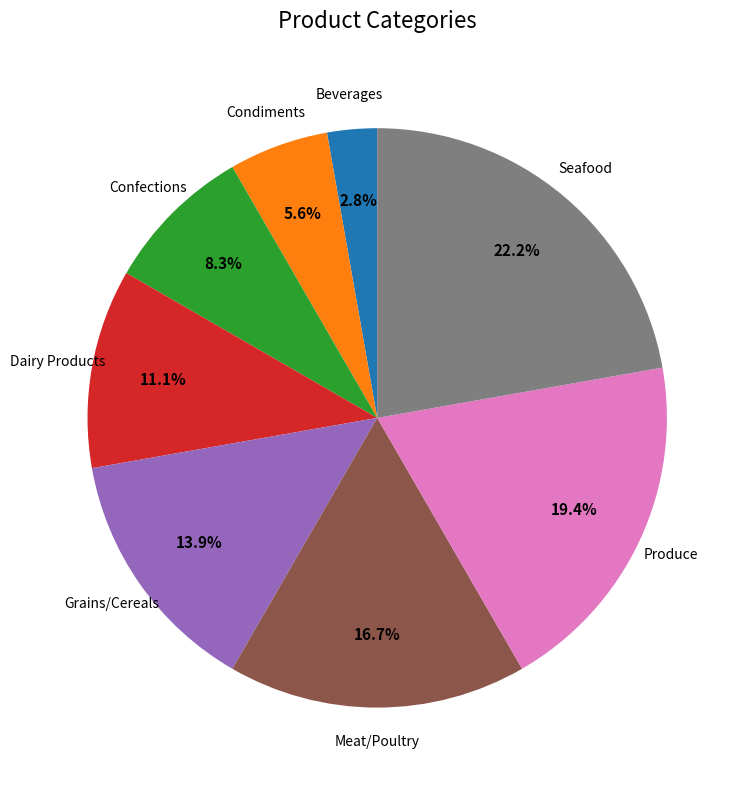

What percentage is the Grains/Cereals slice, to the nearest percent?

14%